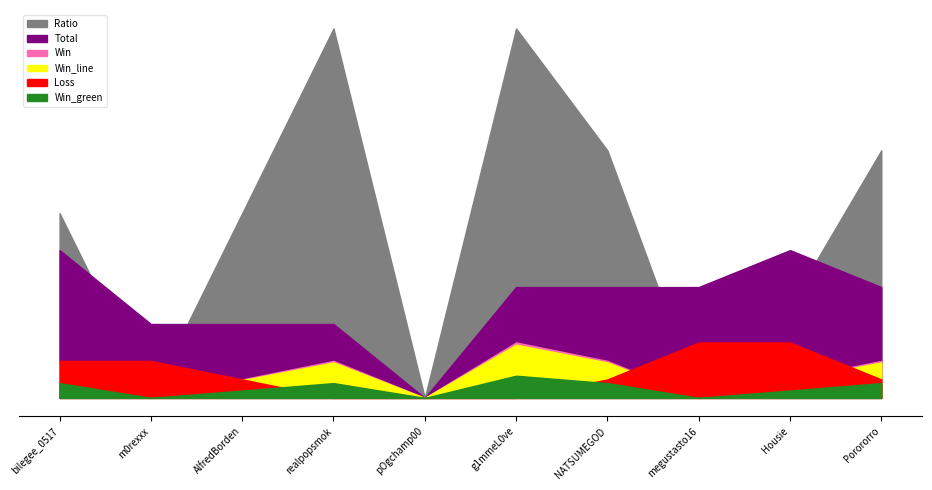

Where is Win nearest to the value 1?

AlfredBorden